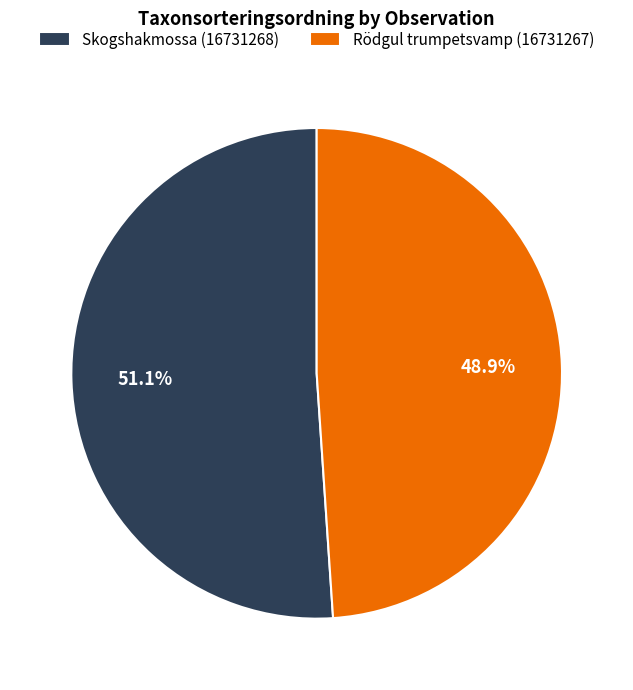

To the nearest percent, what portion does Skogshakmossa (16731268) represent?

51%